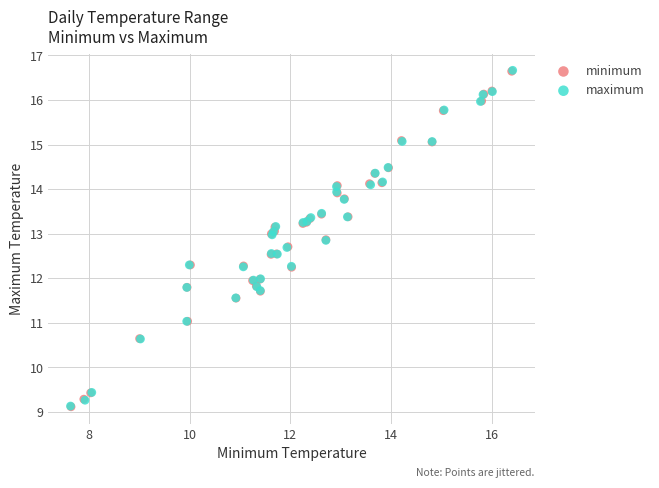

Which series has the widest spread of Y values?

maximum